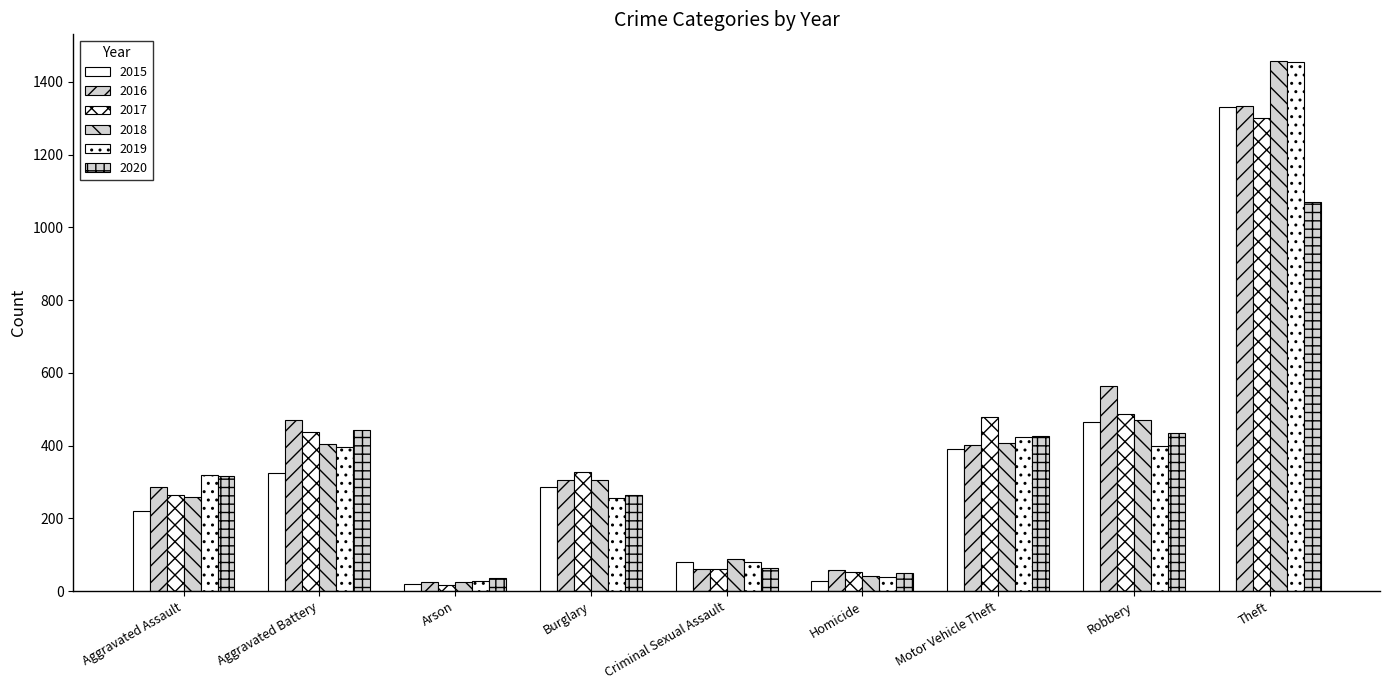

List the labels in order of 2018 value, smallest first.

Arson, Homicide, Criminal Sexual Assault, Aggravated Assault, Burglary, Aggravated Battery, Motor Vehicle Theft, Robbery, Theft